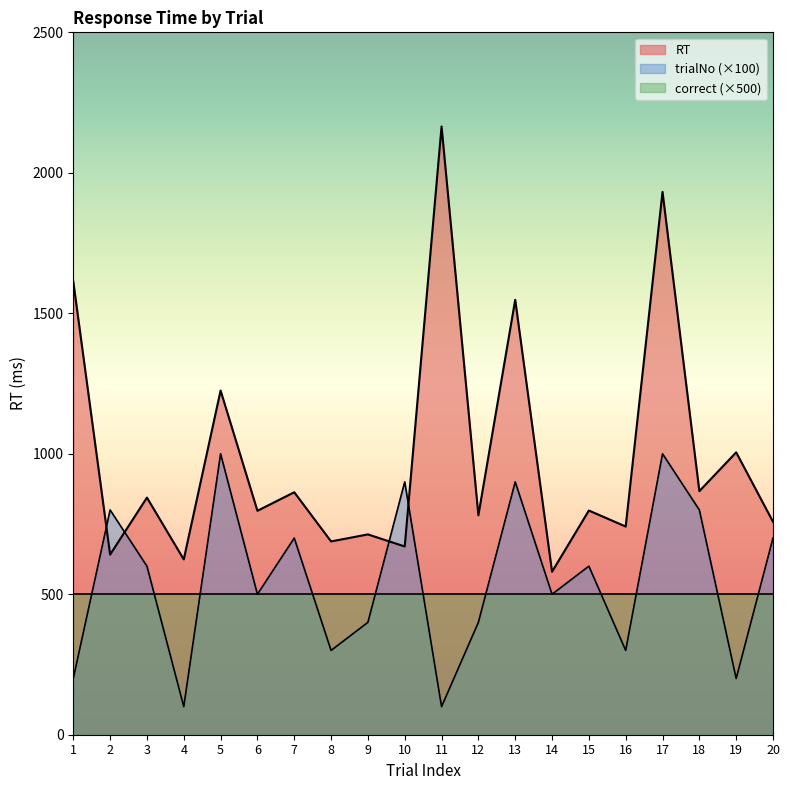

Rank the series by their maximum value, from lowest to highest.

correct (×500), trialNo (×100), RT